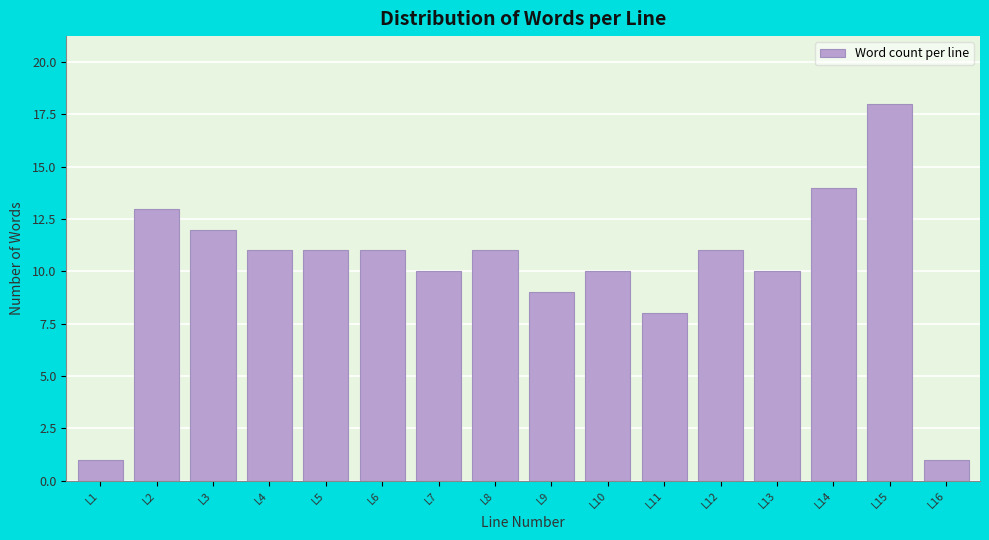

Reading left to right, transcribe all the data shown in this chart.

L1=1	L2=13	L3=12	L4=11	L5=11	L6=11	L7=10	L8=11	L9=9	L10=10	L11=8	L12=11	L13=10	L14=14	L15=18	L16=1